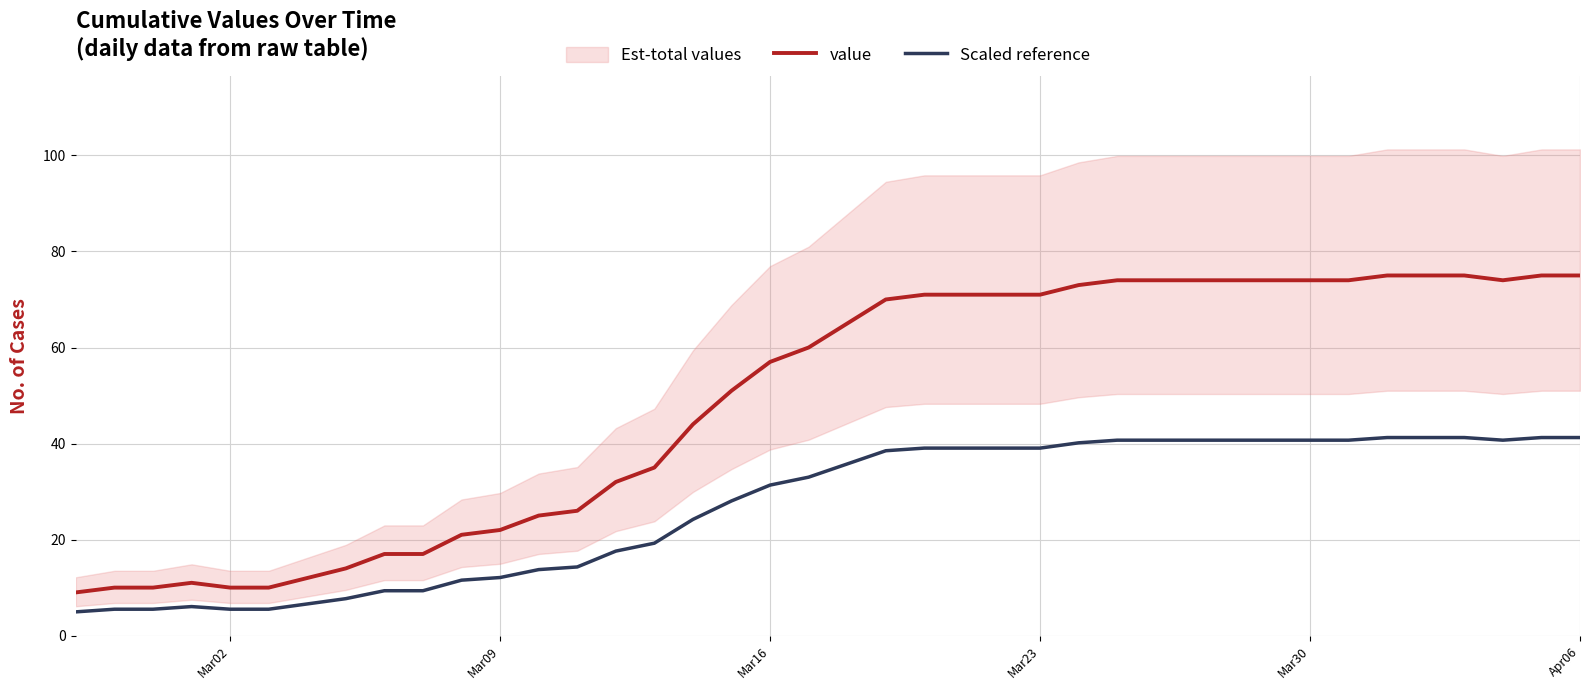

True or false: value and Scaled reference cross at least once.

False